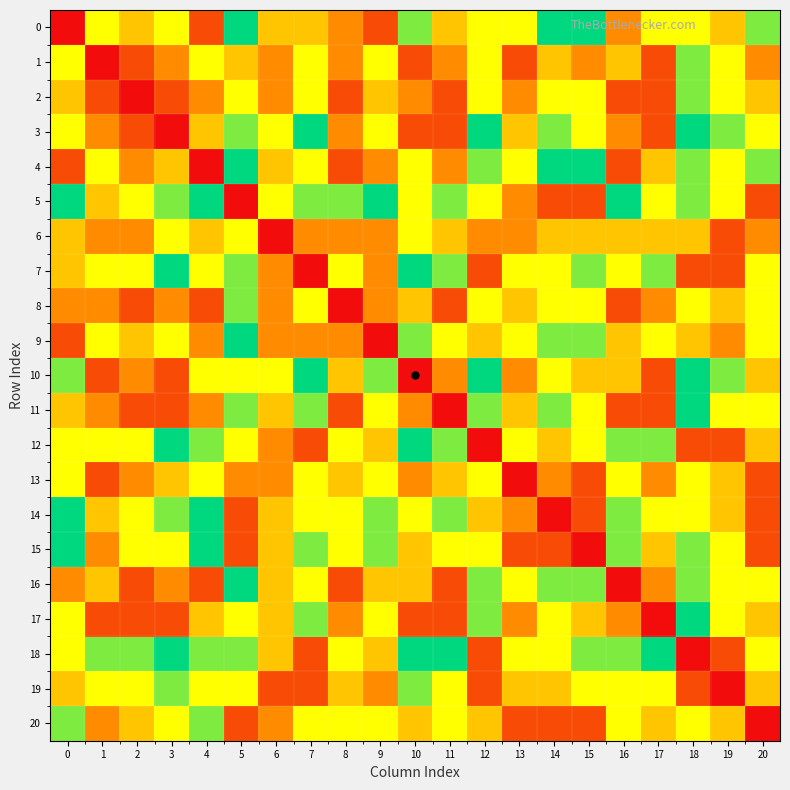

Reading left to right, what are all the values shown in this chart?

row_0: 0=0	1=40	2=30	3=40	4=10	5=60	6=30	7=30	8=20	9=10	10=50	11=30	12=40	13=40	14=60	15=60	16=20	17=40	18=40	19=30	20=50
row_1: 0=40	1=0	2=10	3=20	4=40	5=30	6=20	7=40	8=20	9=40	10=10	11=20	12=40	13=10	14=30	15=20	16=30	17=10	18=50	19=40	20=20
row_2: 0=30	1=10	2=0	3=10	4=20	5=40	6=20	7=40	8=10	9=30	10=20	11=10	12=40	13=20	14=40	15=40	16=10	17=10	18=50	19=40	20=30
row_3: 0=40	1=20	2=10	3=0	4=30	5=50	6=40	7=60	8=20	9=40	10=10	11=10	12=60	13=30	14=50	15=40	16=20	17=10	18=60	19=50	20=40
row_4: 0=10	1=40	2=20	3=30	4=0	5=60	6=30	7=40	8=10	9=20	10=40	11=20	12=50	13=40	14=60	15=60	16=10	17=30	18=50	19=40	20=50
row_5: 0=60	1=30	2=40	3=50	4=60	5=0	6=40	7=50	8=50	9=60	10=40	11=50	12=40	13=20	14=10	15=10	16=60	17=40	18=50	19=40	20=10
row_6: 0=30	1=20	2=20	3=40	4=30	5=40	6=0	7=20	8=20	9=20	10=40	11=30	12=20	13=20	14=30	15=30	16=30	17=30	18=30	19=10	20=20
row_7: 0=30	1=40	2=40	3=60	4=40	5=50	6=20	7=0	8=40	9=20	10=60	11=50	12=10	13=40	14=40	15=50	16=40	17=50	18=10	19=10	20=40
row_8: 0=20	1=20	2=10	3=20	4=10	5=50	6=20	7=40	8=0	9=20	10=30	11=10	12=40	13=30	14=40	15=40	16=10	17=20	18=40	19=30	20=40
row_9: 0=10	1=40	2=30	3=40	4=20	5=60	6=20	7=20	8=20	9=0	10=50	11=40	12=30	13=40	14=50	15=50	16=30	17=40	18=30	19=20	20=40
row_10: 0=50	1=10	2=20	3=10	4=40	5=40	6=40	7=60	8=30	9=50	10=0	11=20	12=60	13=20	14=40	15=30	16=30	17=10	18=60	19=50	20=30
row_11: 0=30	1=20	2=10	3=10	4=20	5=50	6=30	7=50	8=10	9=40	10=20	11=0	12=50	13=30	14=50	15=40	16=10	17=10	18=60	19=40	20=40
row_12: 0=40	1=40	2=40	3=60	4=50	5=40	6=20	7=10	8=40	9=30	10=60	11=50	12=0	13=40	14=30	15=40	16=50	17=50	18=10	19=10	20=30
row_13: 0=40	1=10	2=20	3=30	4=40	5=20	6=20	7=40	8=30	9=40	10=20	11=30	12=40	13=0	14=20	15=10	16=40	17=20	18=40	19=30	20=10
row_14: 0=60	1=30	2=40	3=50	4=60	5=10	6=30	7=40	8=40	9=50	10=40	11=50	12=30	13=20	14=0	15=10	16=50	17=40	18=40	19=30	20=10
row_15: 0=60	1=20	2=40	3=40	4=60	5=10	6=30	7=50	8=40	9=50	10=30	11=40	12=40	13=10	14=10	15=0	16=50	17=30	18=50	19=40	20=10
row_16: 0=20	1=30	2=10	3=20	4=10	5=60	6=30	7=40	8=10	9=30	10=30	11=10	12=50	13=40	14=50	15=50	16=0	17=20	18=50	19=40	20=40
row_17: 0=40	1=10	2=10	3=10	4=30	5=40	6=30	7=50	8=20	9=40	10=10	11=10	12=50	13=20	14=40	15=30	16=20	17=0	18=60	19=40	20=30
row_18: 0=40	1=50	2=50	3=60	4=50	5=50	6=30	7=10	8=40	9=30	10=60	11=60	12=10	13=40	14=40	15=50	16=50	17=60	18=0	19=10	20=40
row_19: 0=30	1=40	2=40	3=50	4=40	5=40	6=10	7=10	8=30	9=20	10=50	11=40	12=10	13=30	14=30	15=40	16=40	17=40	18=10	19=0	20=30
row_20: 0=50	1=20	2=30	3=40	4=50	5=10	6=20	7=40	8=40	9=40	10=30	11=40	12=30	13=10	14=10	15=10	16=40	17=30	18=40	19=30	20=0